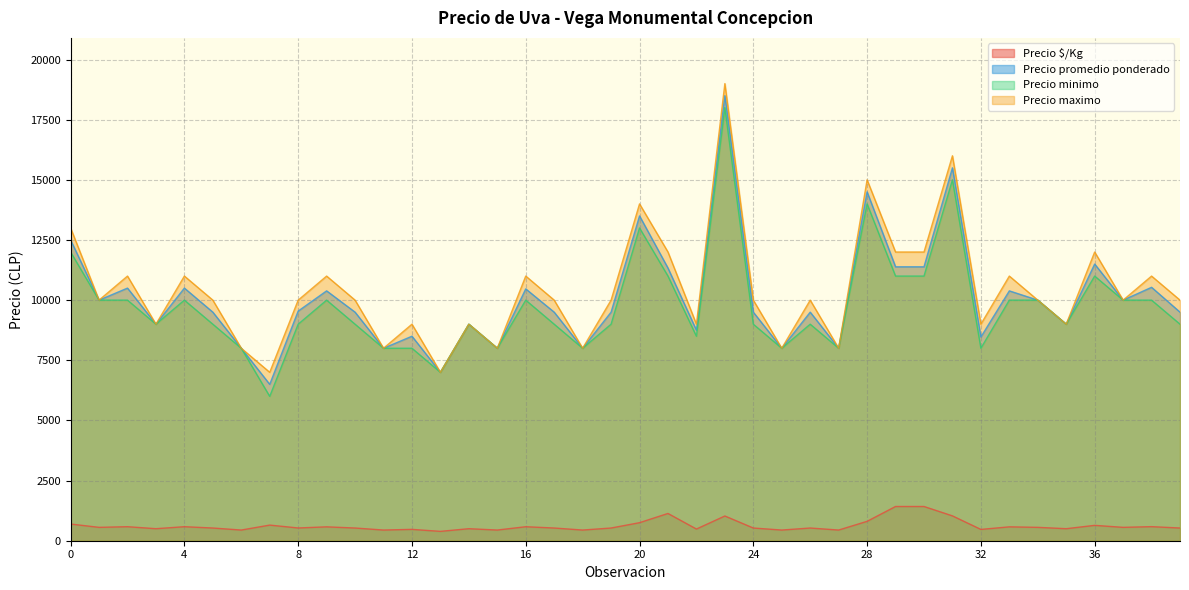

True or false: Precio maximo and Precio promedio ponderado intersect in this chart.

False